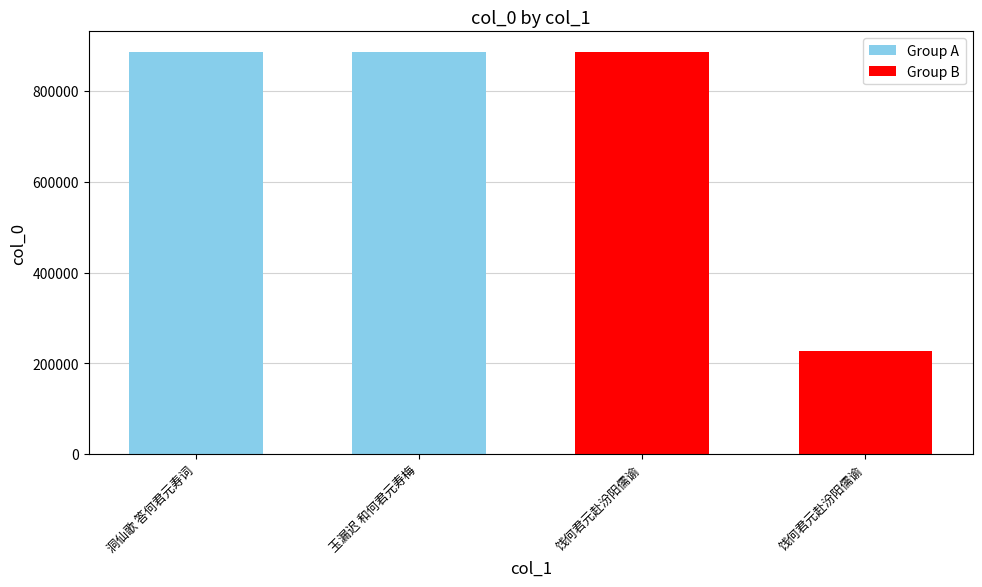

List the labels in order of value, largest first.

洞仙歌 答何君元寿词, 玉漏迟 和何君元寿梅, 饯何君元赴汾阳儒谕, 饯何君元赴汾阳儒谕